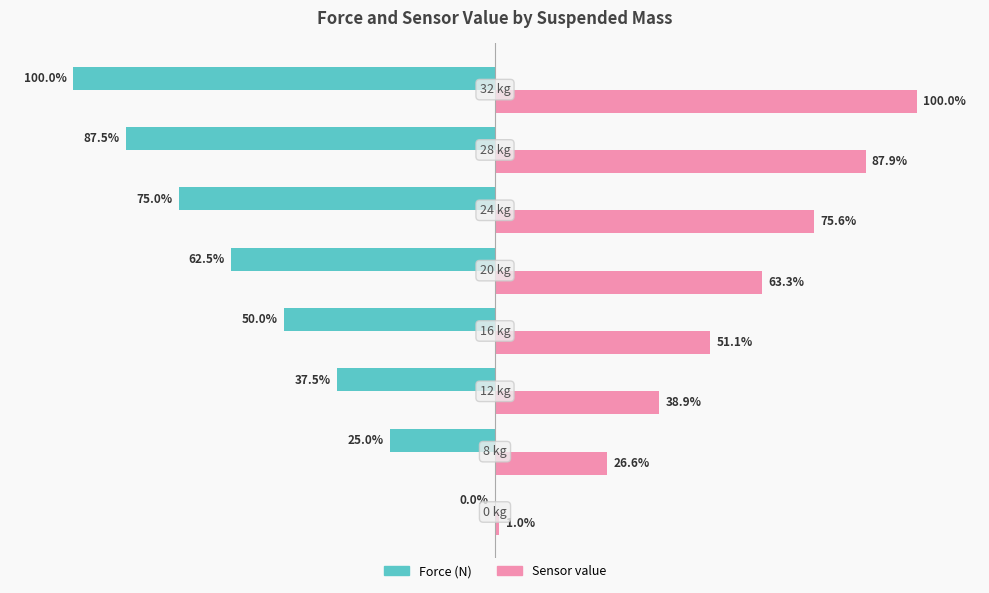

What are all the series names shown in the legend?

Force (N), Sensor value